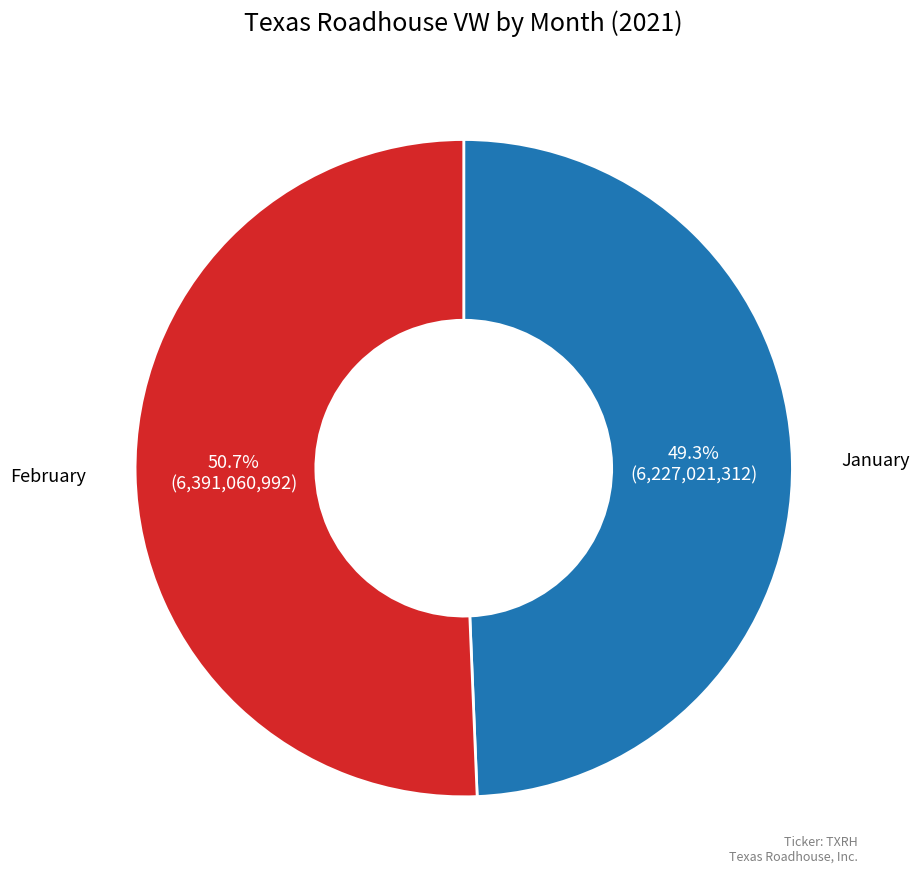

Is there a majority slice in this chart?

Yes